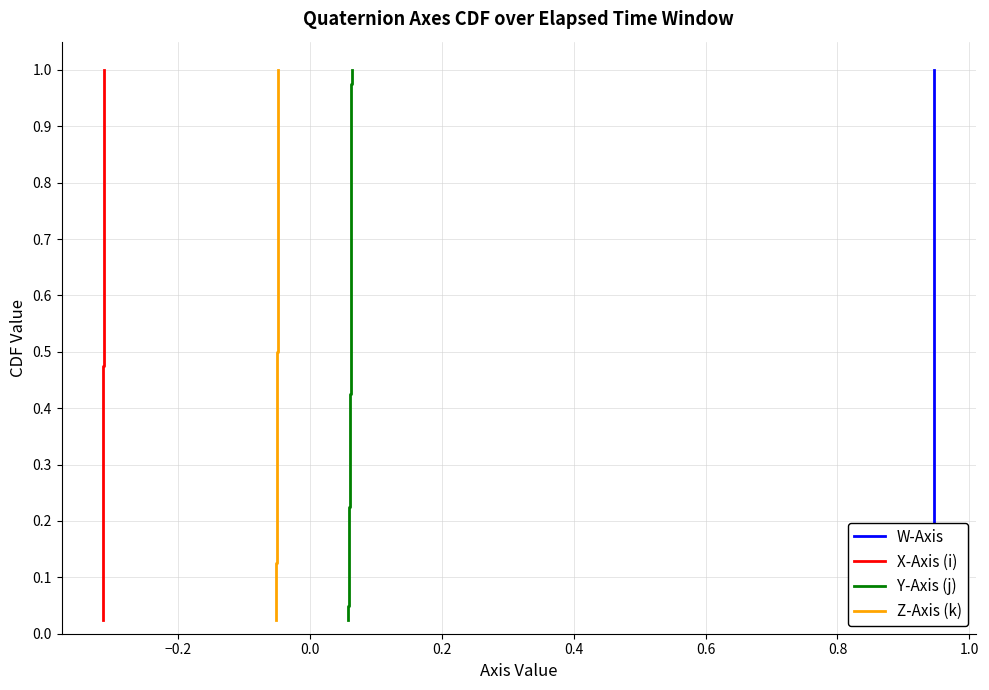

True or false: Z-Axis (k) and W-Axis cross at least once.

False